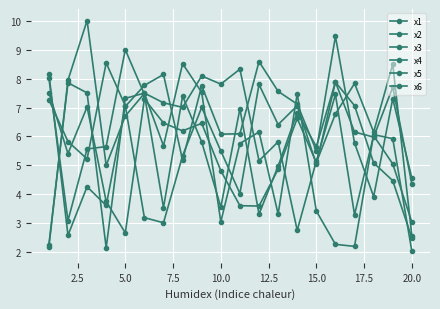

What is the average value of the x6 series?

6.3